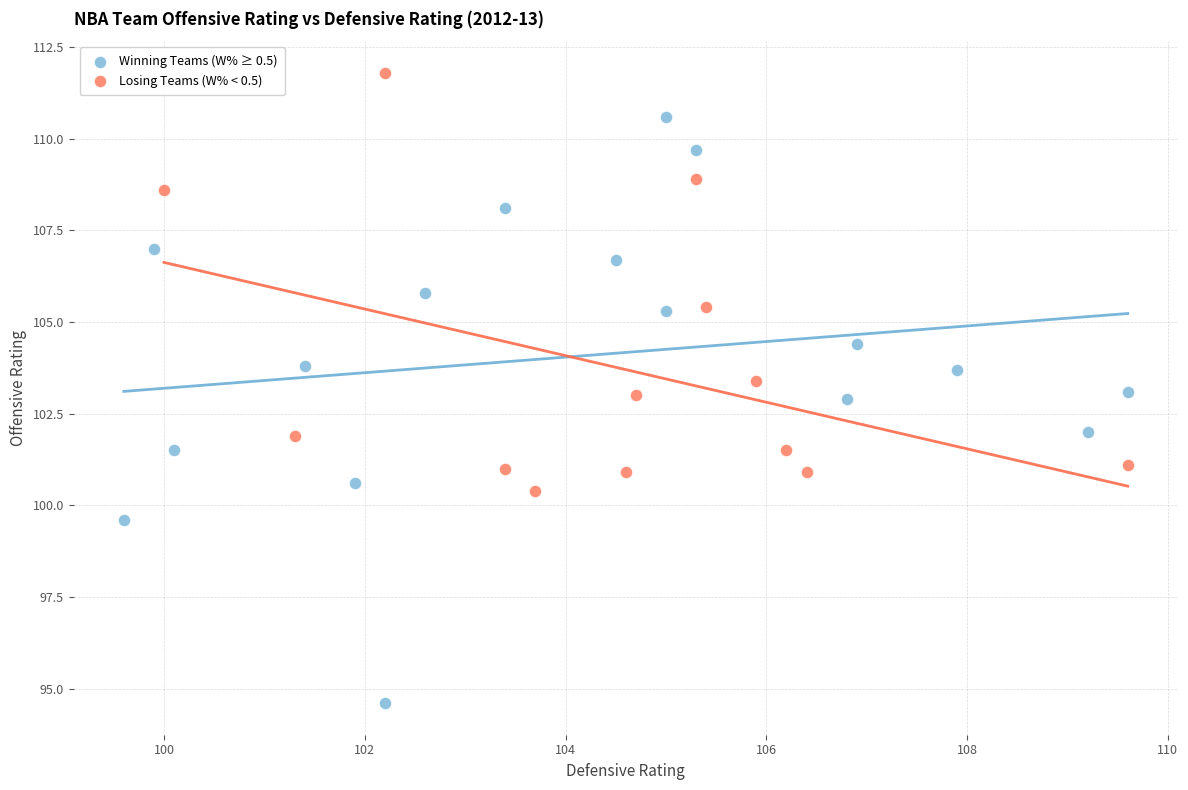

What are all the series names shown in the legend?

Winning Teams (W% ≥ 0.5), Losing Teams (W% < 0.5)